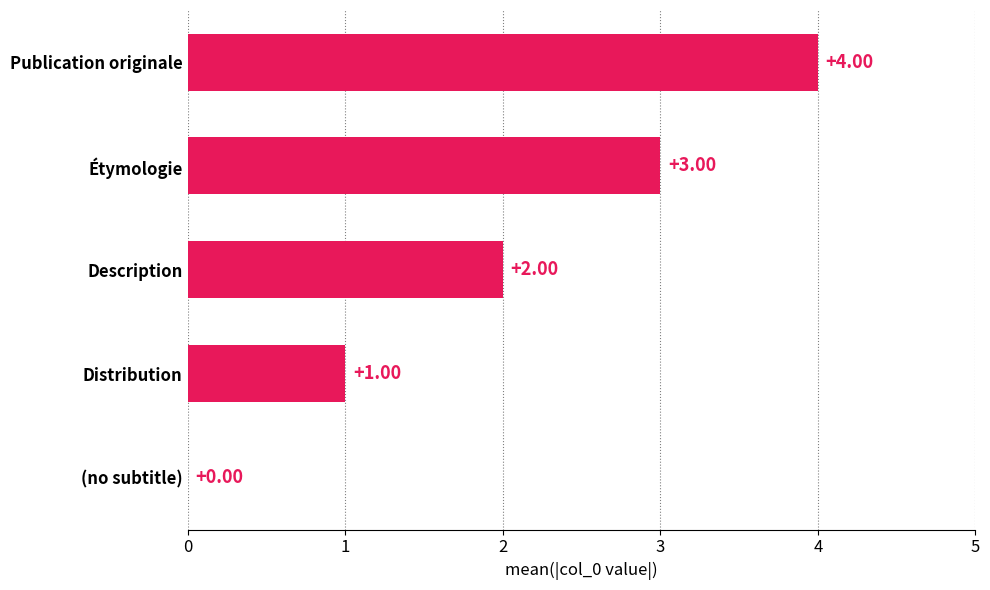

At which label is the value closest to 2?

Description